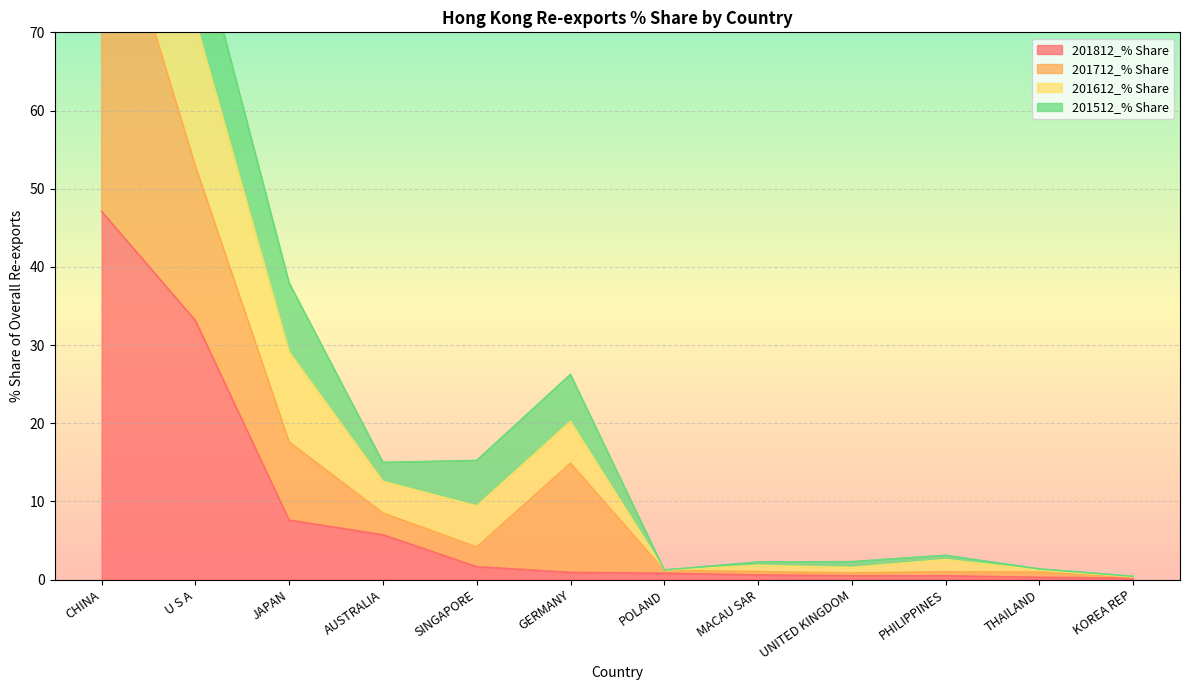

What is the total value across all series at THAILAND?

2.9